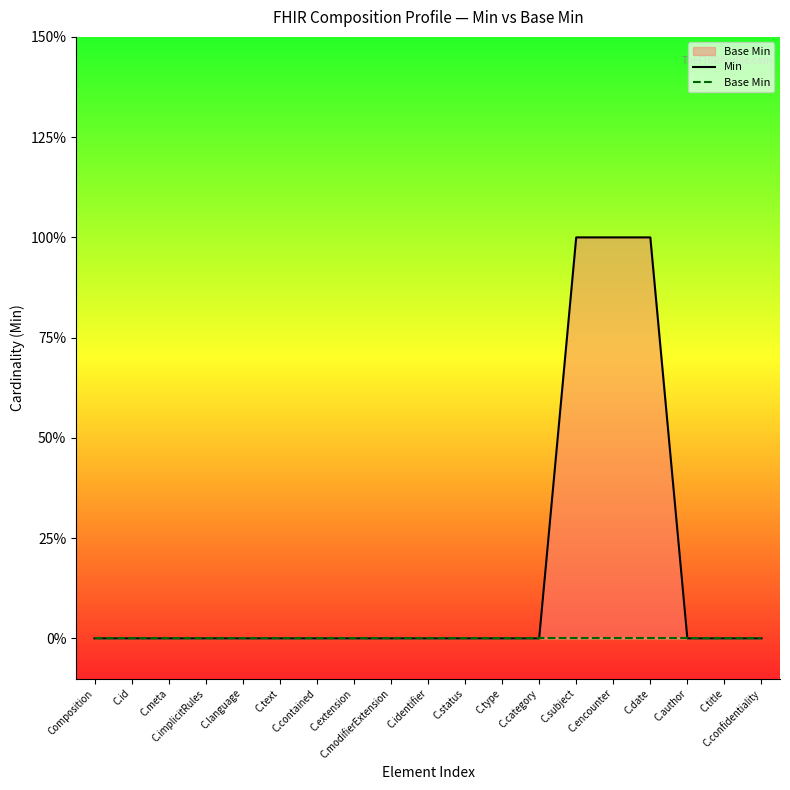

What position from the right is C.author?

3